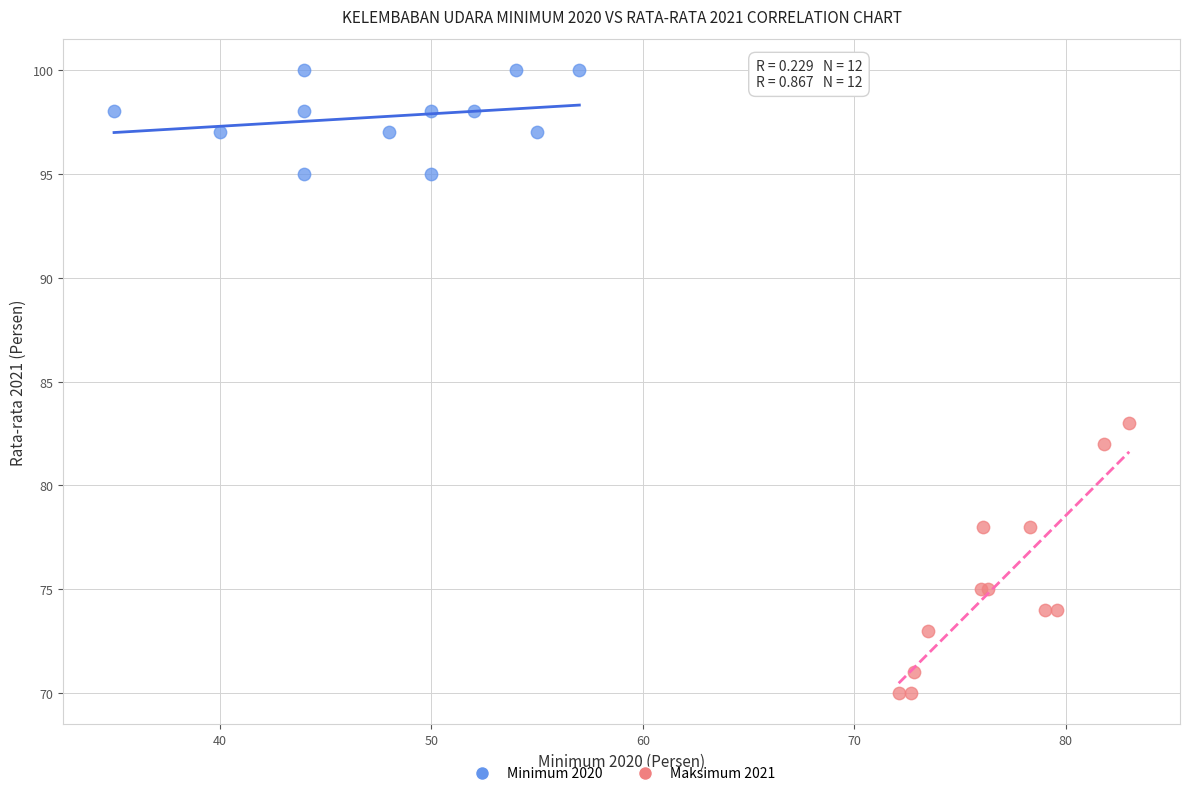

Which series contains the lowest Y value?

Maksimum 2021